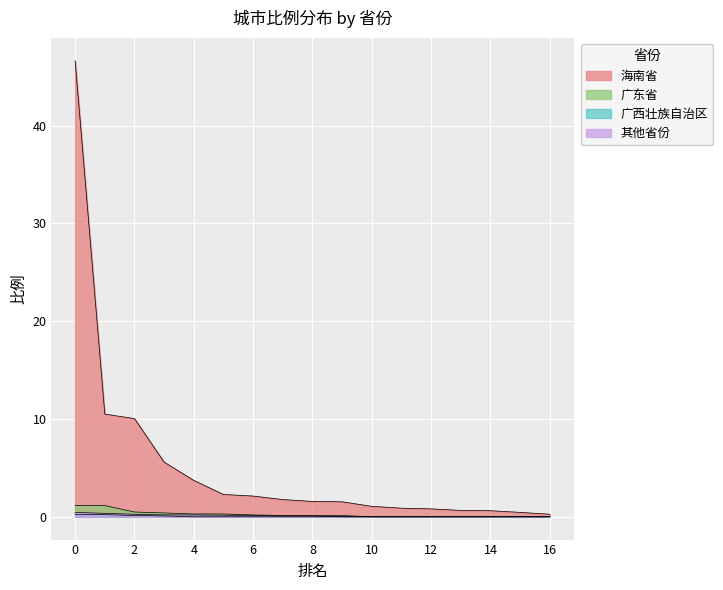

List the series in order of their peak value, lowest first.

广西壮族自治区, 其他省份, 广东省, 海南省